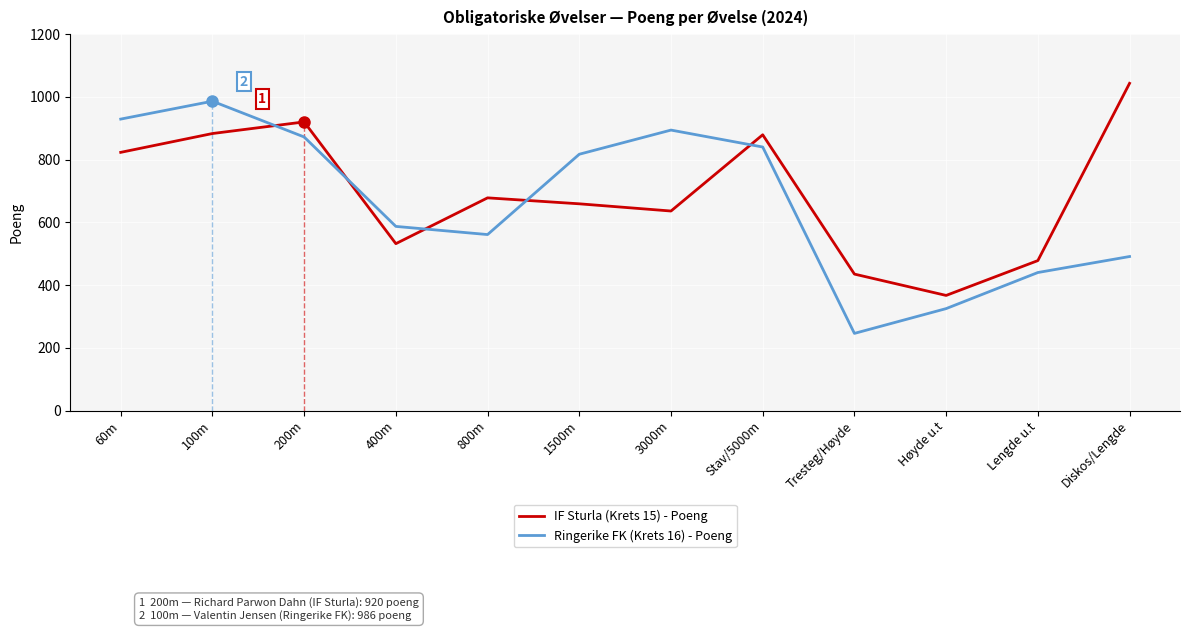

List the labels in order of IF Sturla (Krets 15) - Poeng value, largest first.

Diskos/Lengde, 200m, 100m, Stav/5000m, 60m, 800m, 1500m, 3000m, 400m, Lengde u.t, Tresteg/Høyde, Høyde u.t